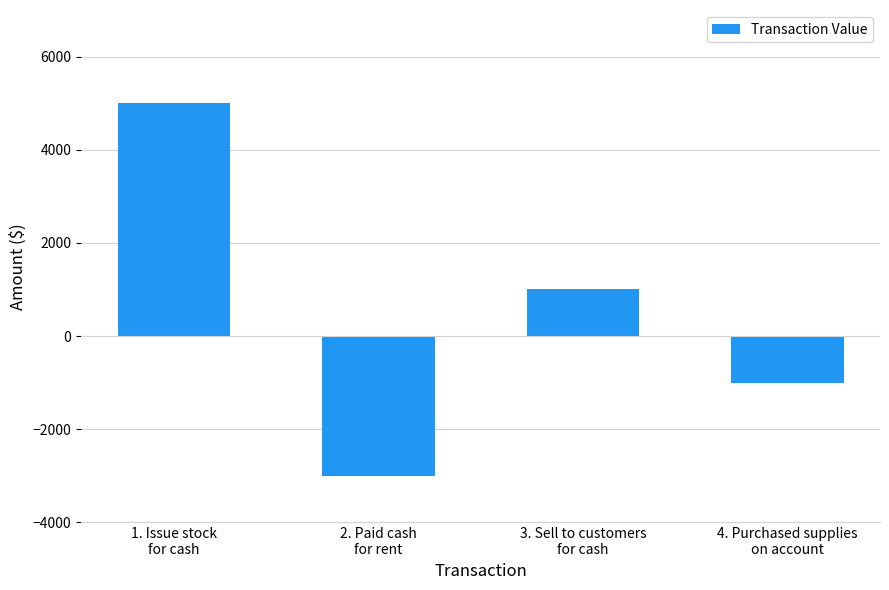

What is the label of the 1st bar from the left?

1. Issue stock
for cash